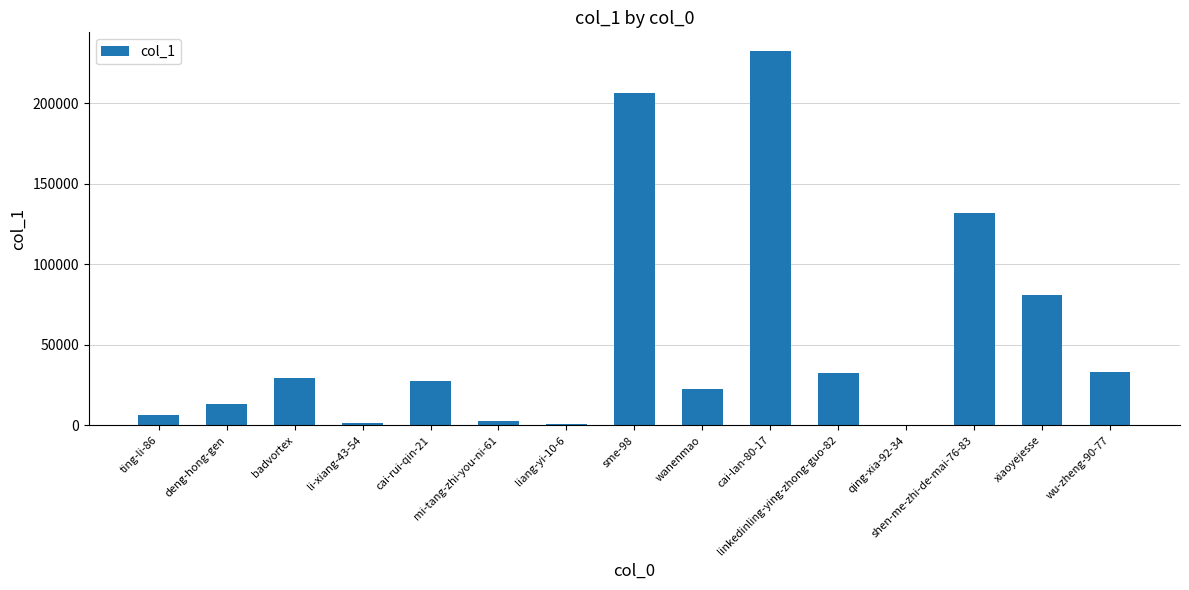

What is the sum of all values?

822091